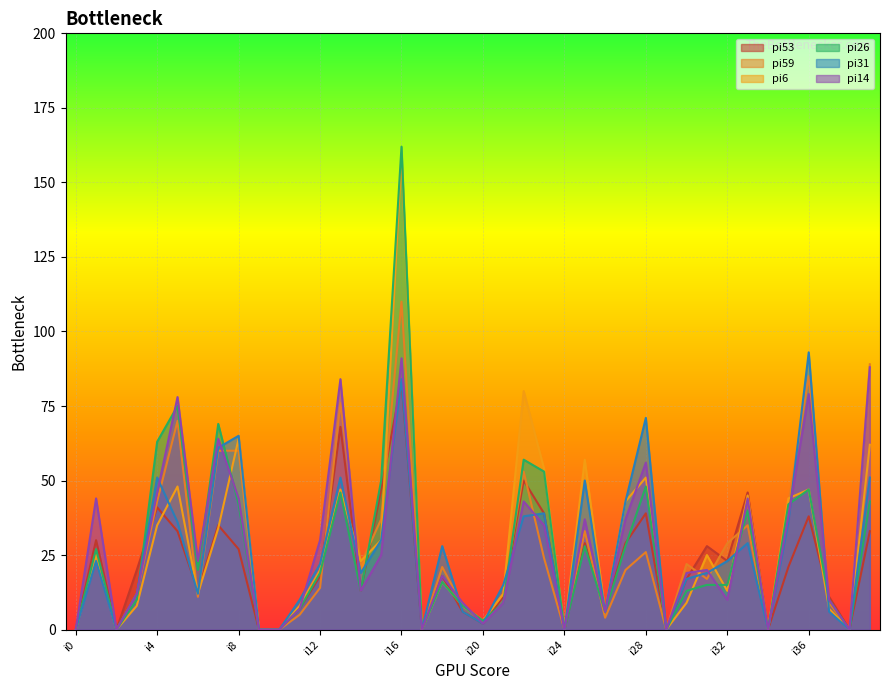

At which label is pi53 closest to 41?

i4